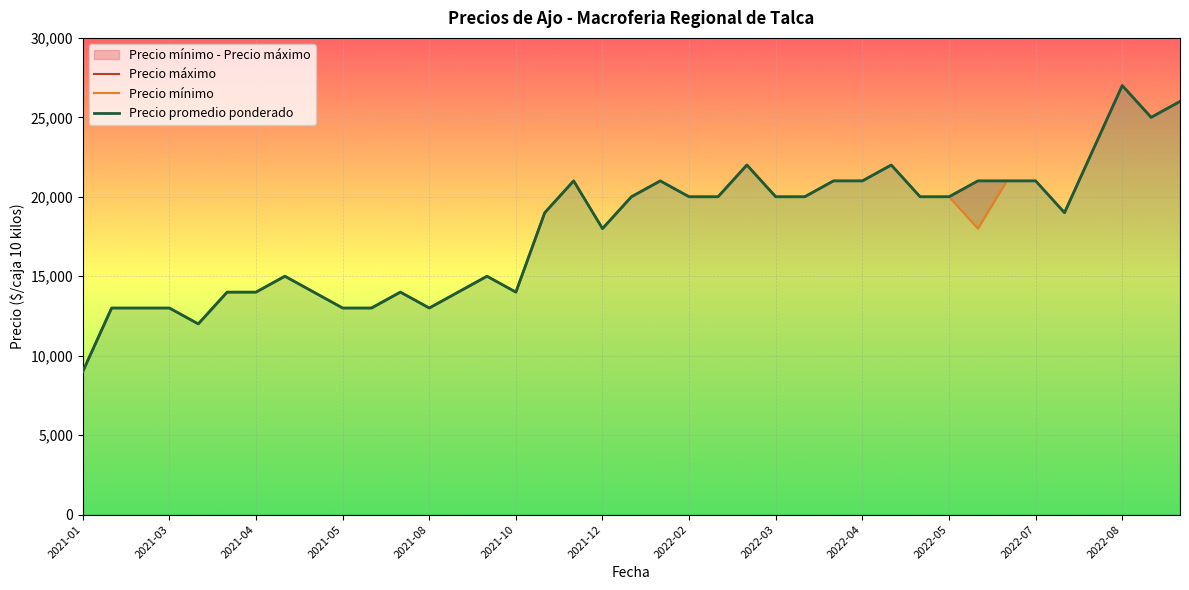

Which series has the largest total across all categories?

Precio máximo